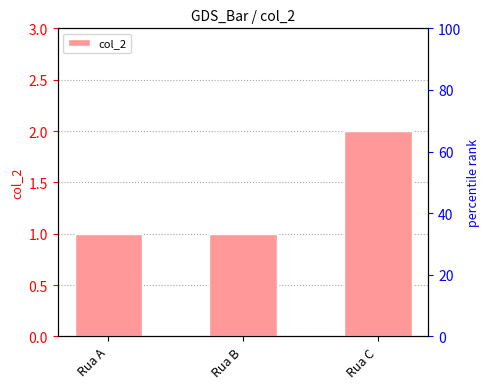

Rank the categories by value from highest to lowest.

Rua C, Rua A, Rua B